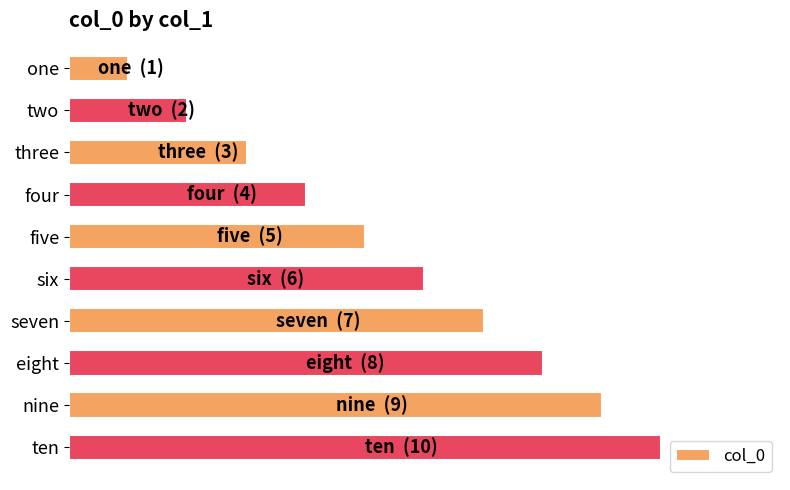

Does the chart contain any negative values?

No